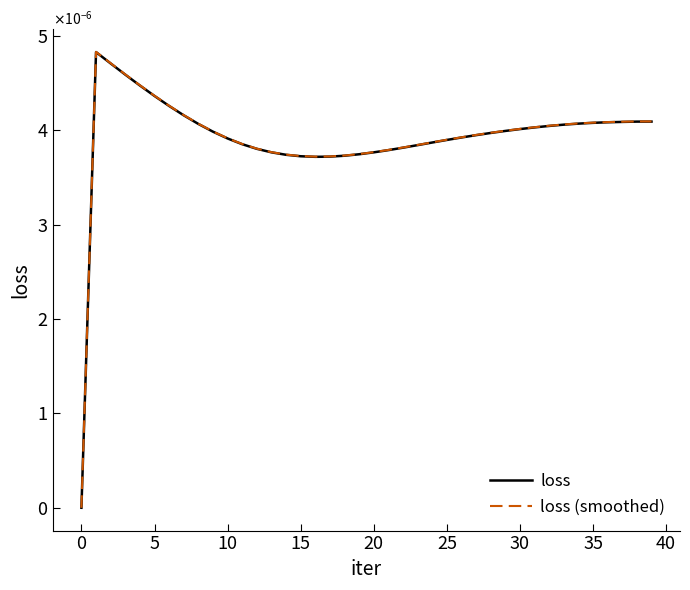

True or false: loss (smoothed) and loss cross at least once.

False